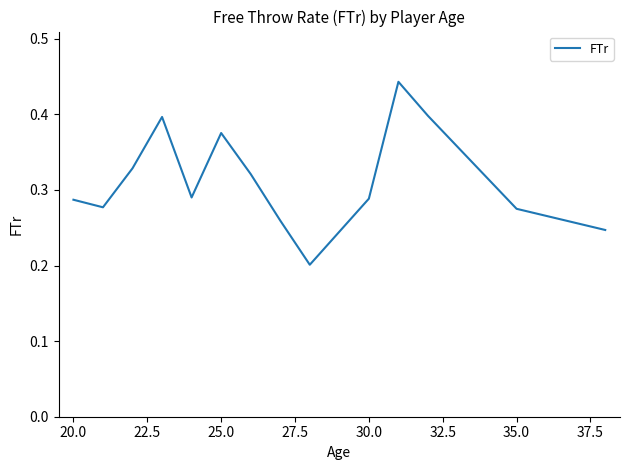

How many points are lower than both their immediate neighbors (excluding endpoints)?

3